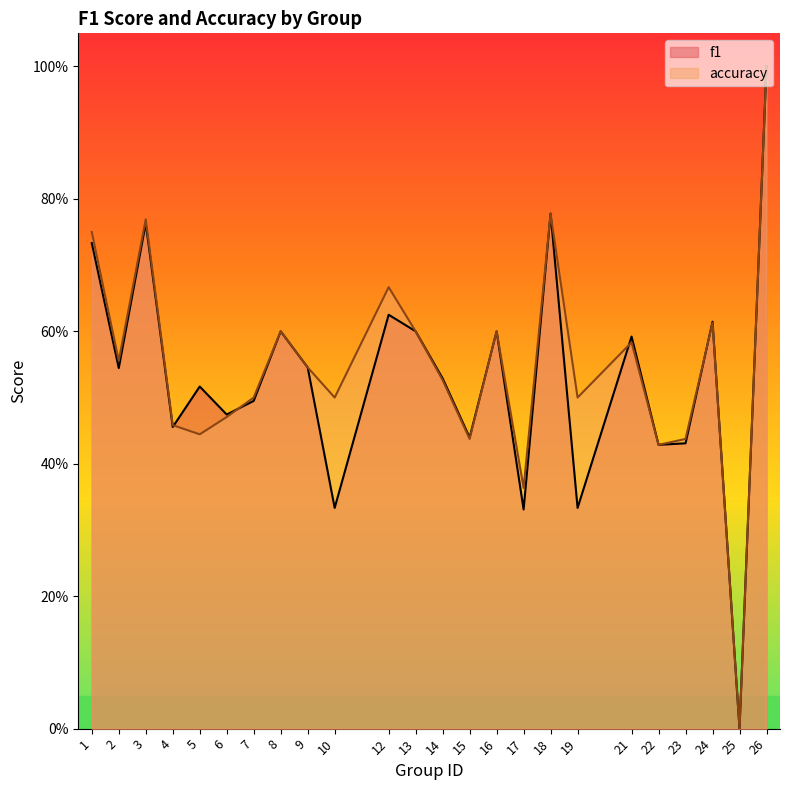

What is the sum of all f1 values?

12.8